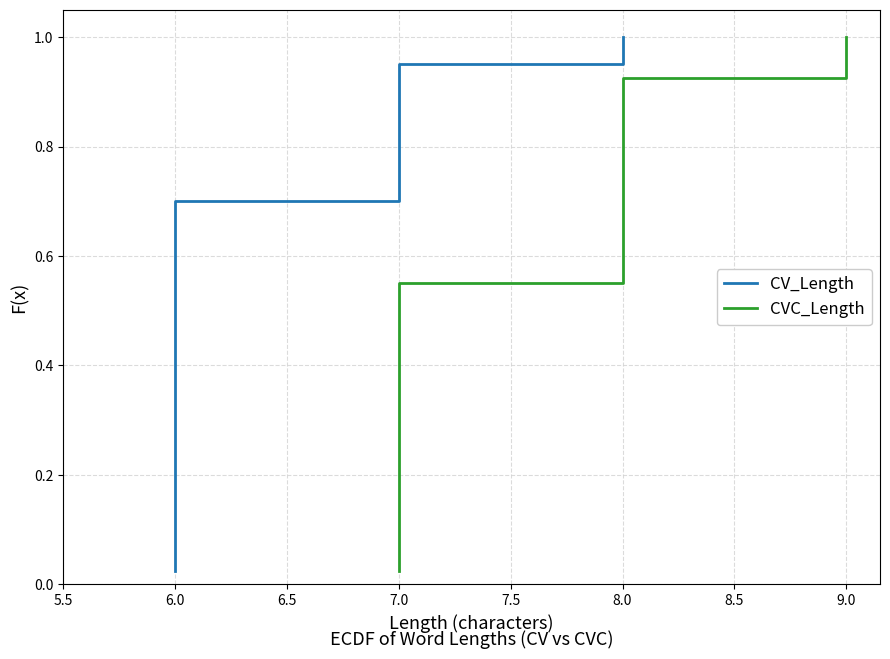

Between 6.0 and 7.0, which is larger?

7.0